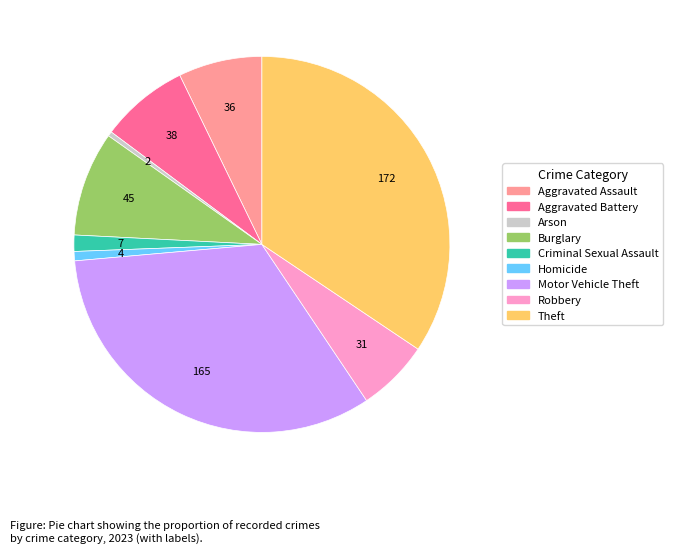

Does Theft represent more than half of the total?

No